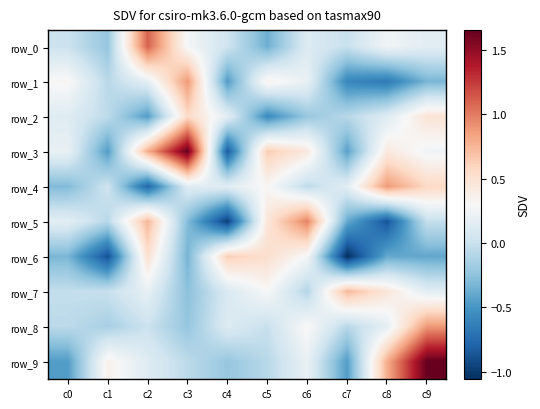

List the series in order of their peak value, lowest first.

row_2, row_6, row_7, row_4, row_1, row_8, row_5, row_0, row_3, row_9